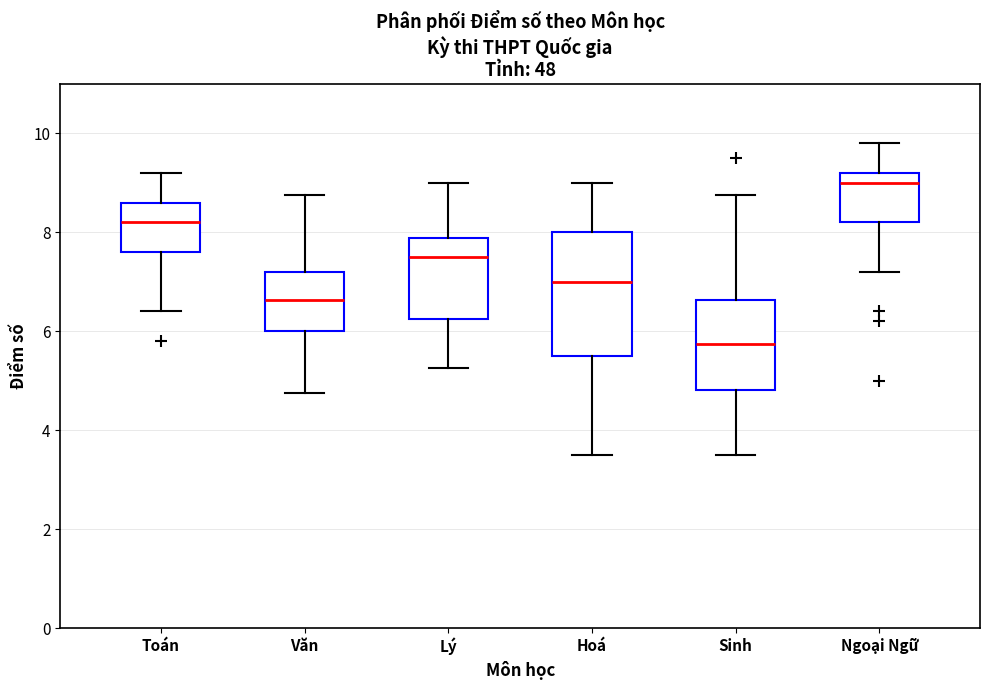

Reading left to right, transcribe this box plot: for each box, give where its median line is, the range the box spans, and where its two whiskers end, as read against the y-axis. The values are not printed on the chart, so give them approximately, as read against the axis.

Toán: median 8.2, box 7.6 to 8.6, whiskers 6.4 to 9.2
Văn: median 6.6, box 6.0 to 7.2, whiskers 4.8 to 8.8
Lý: median 7.6, box 6.2 to 7.8, whiskers 5.2 to 9.0
Hoá: median 7.0, box 5.6 to 8.0, whiskers 3.6 to 9.0
Sinh: median 5.8, box 4.8 to 6.6, whiskers 3.6 to 8.8
Ngoại Ngữ: median 9.0, box 8.2 to 9.2, whiskers 7.2 to 9.8